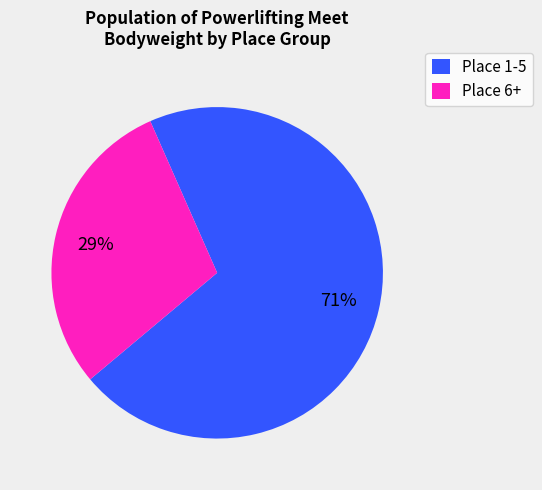

Rank the categories by value from highest to lowest.

Place 1-5, Place 6+